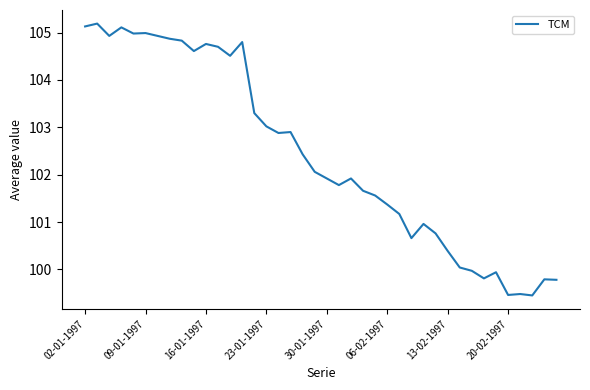

Count the number of data series in this chart.

1